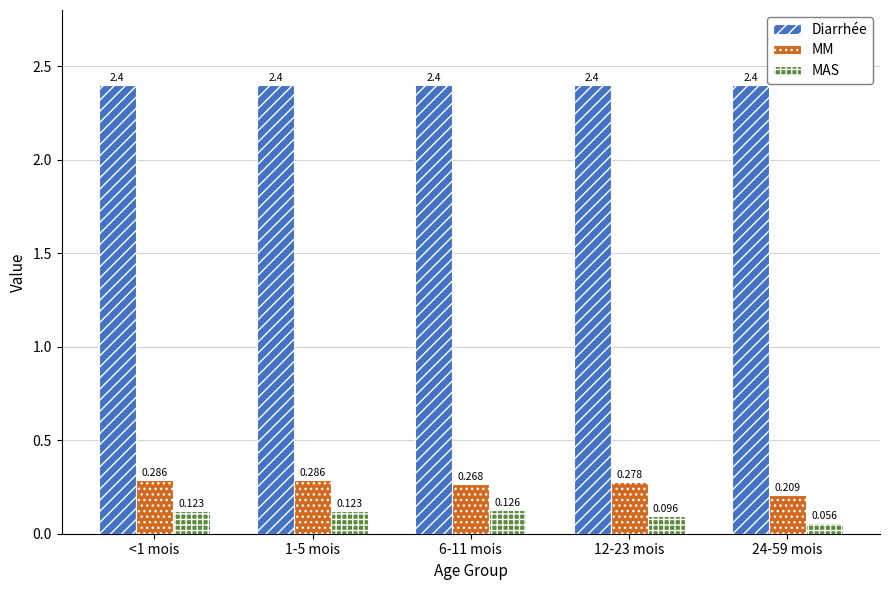

Where is MAS nearest to the value 0?

24-59 mois